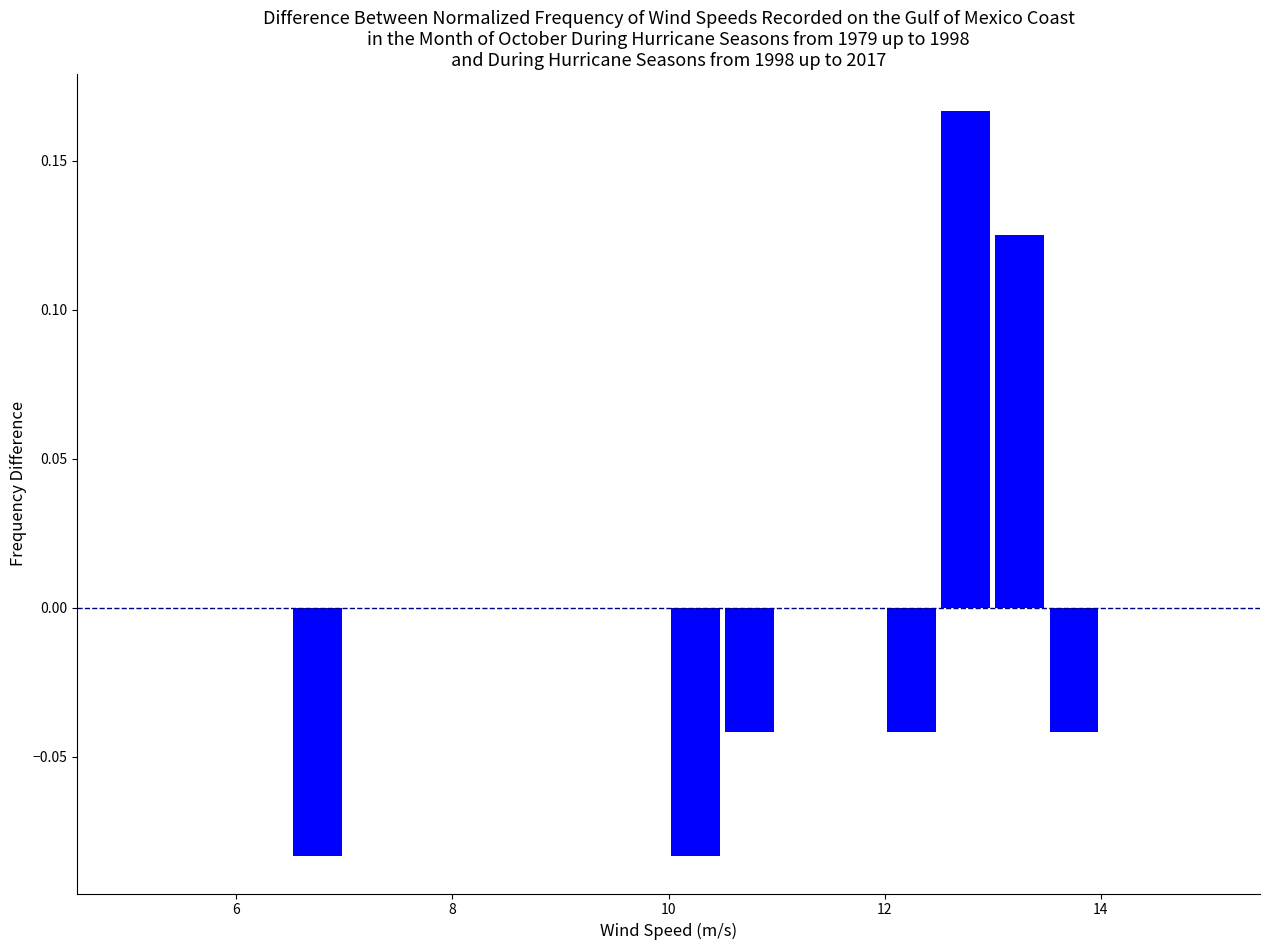

Around what value on the x-axis is the tallest bar? Give the approximate position of its centre, as read against the axis.

12.8